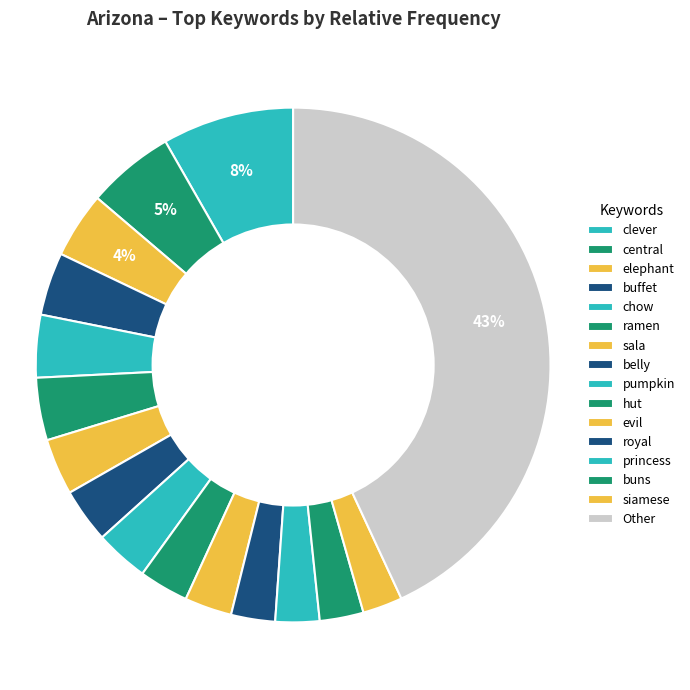

How many segments does this pie chart have?

16